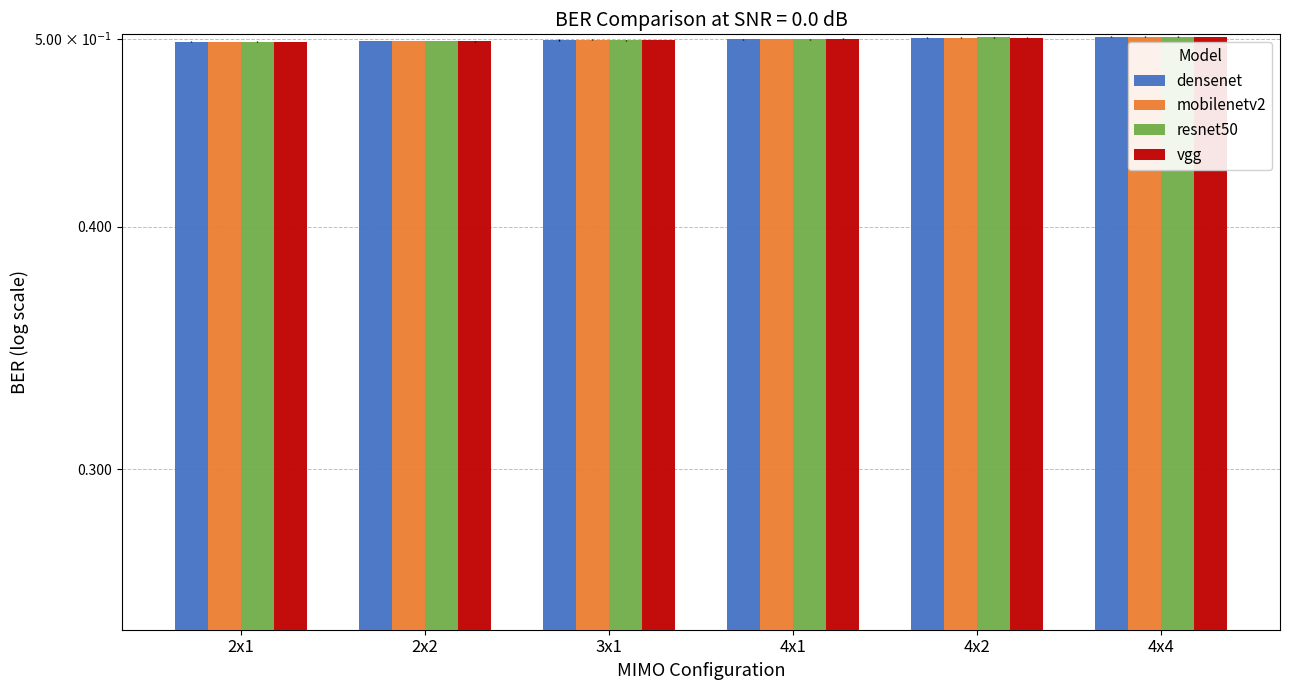

At which label does mobilenetv2 reach its peak?

4x4